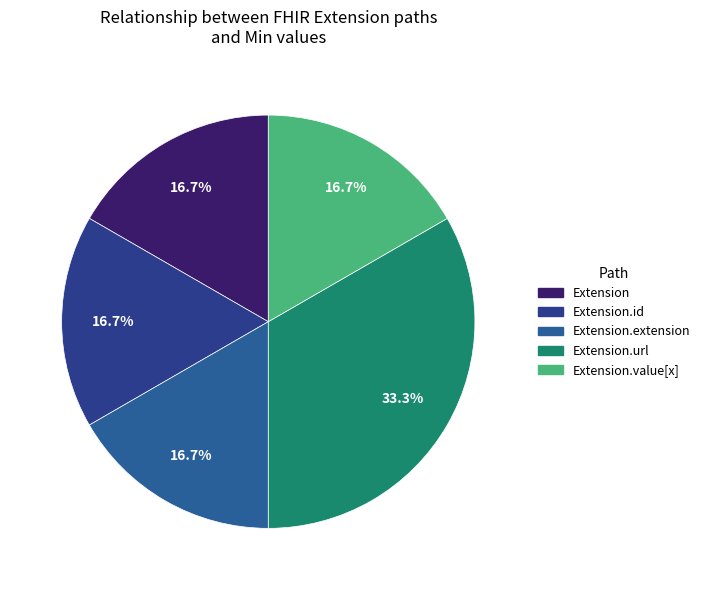

Count the number of slices in the pie.

5